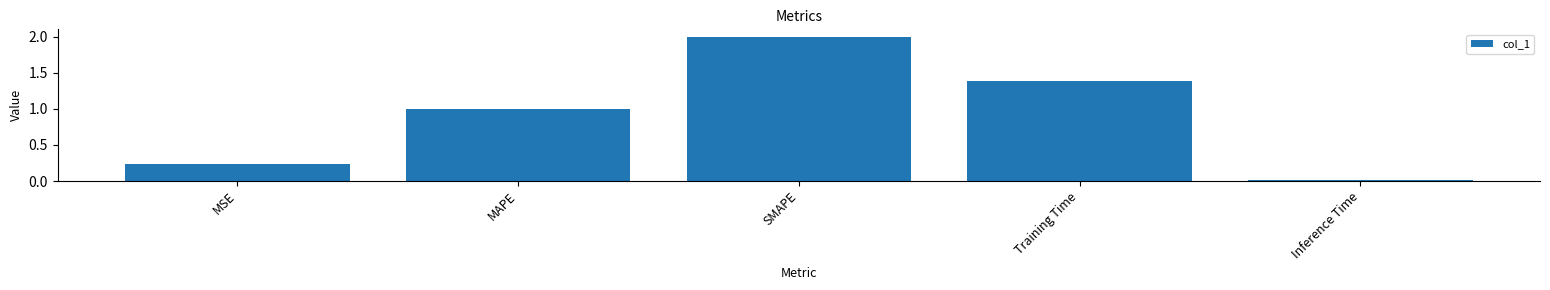

True or false: the data shows 0.0 at Inference Time.

True